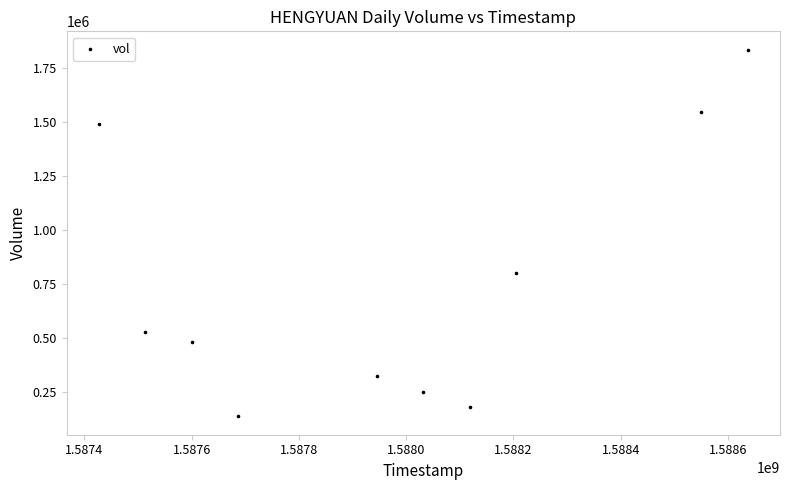

What is the range of X values (max minus min)?

1209600